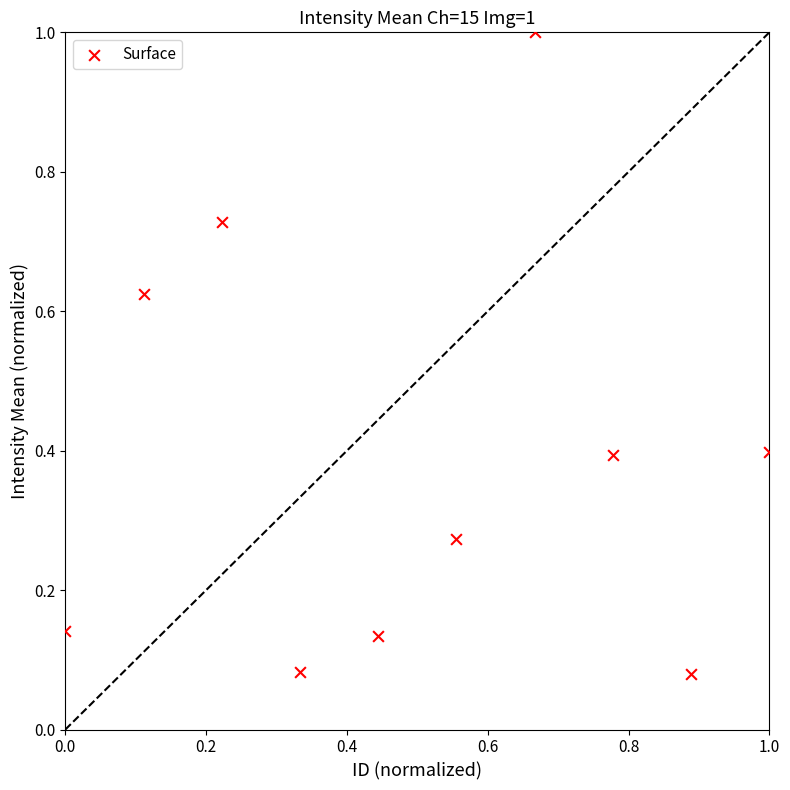

What is the range of X values (max minus min)?

1.0